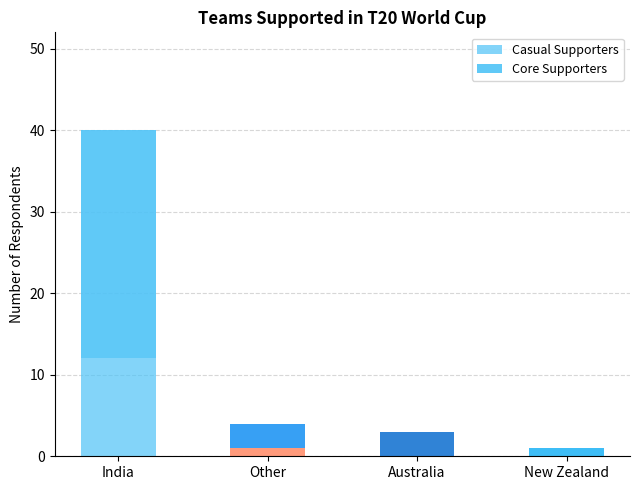

Are the bars grouped side by side (vs. stacked)?

No